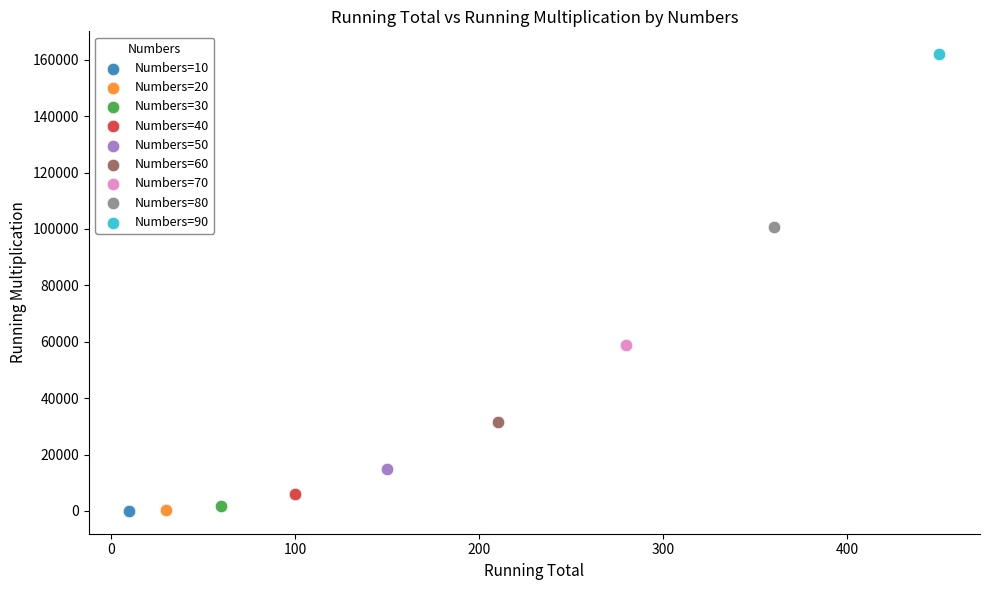

What are all the series names shown in the legend?

Numbers=10, Numbers=20, Numbers=30, Numbers=40, Numbers=50, Numbers=60, Numbers=70, Numbers=80, Numbers=90